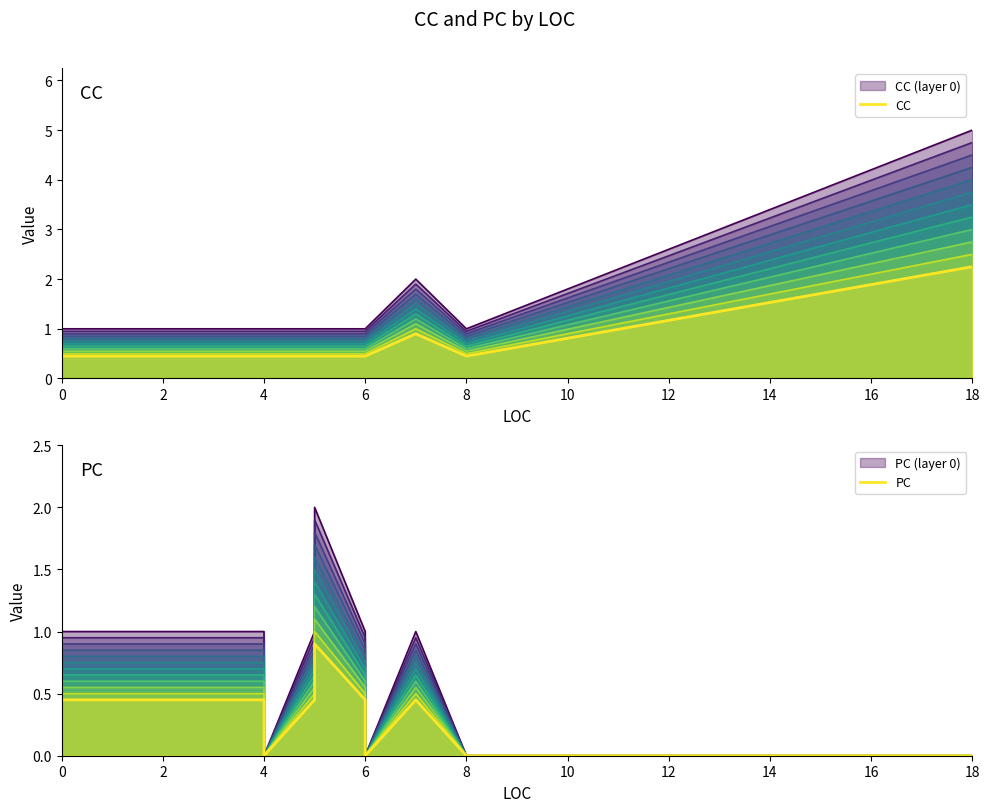

Rank the series by their average value, from lowest to highest.

PC, CC